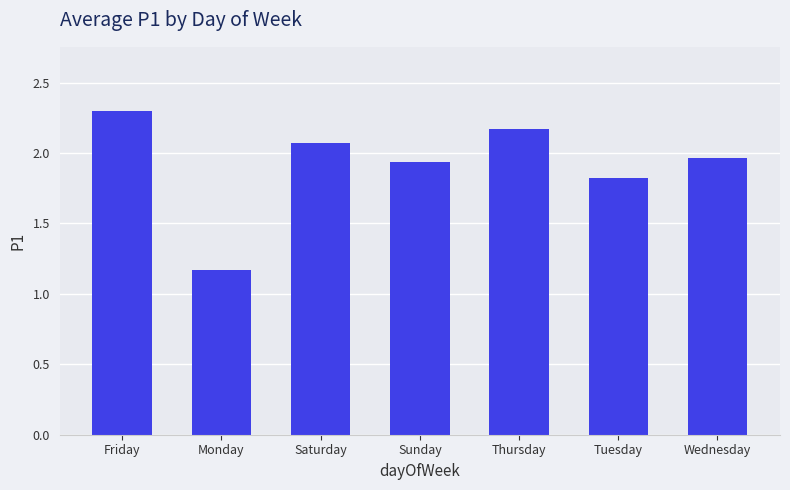

The chart shows a value of 2.0 at Monday. True or false?

False